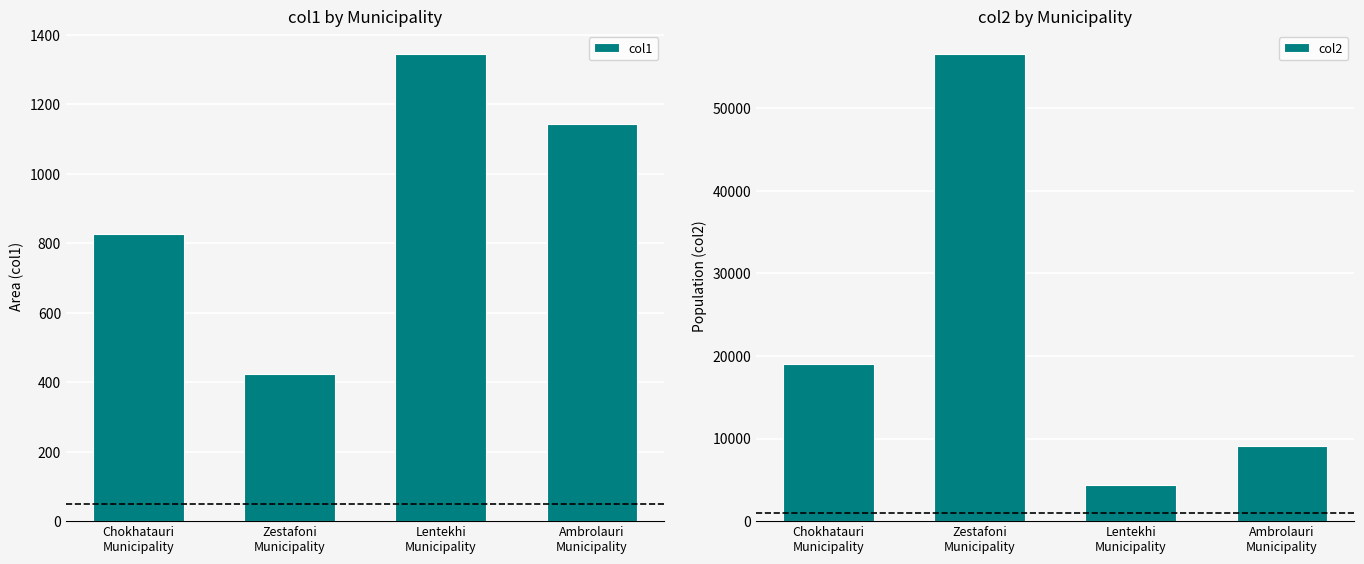

What is the value of the col1 bar at the 4th from the left?

1142.0